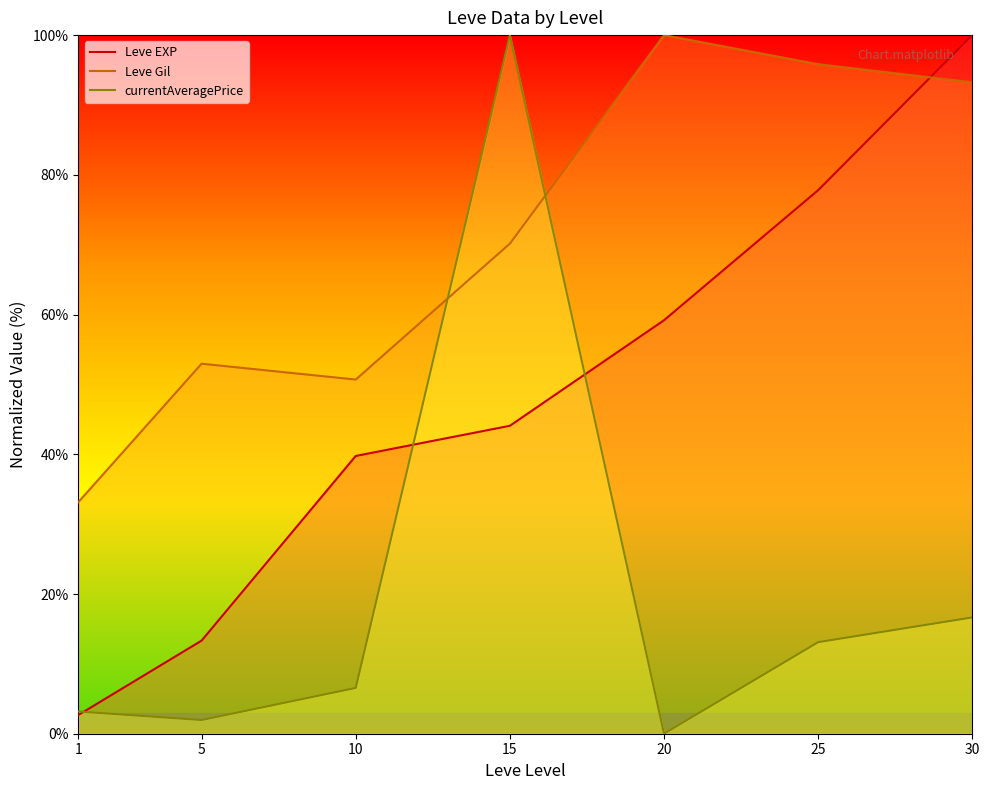

Between 30 and 5, which is larger?

30